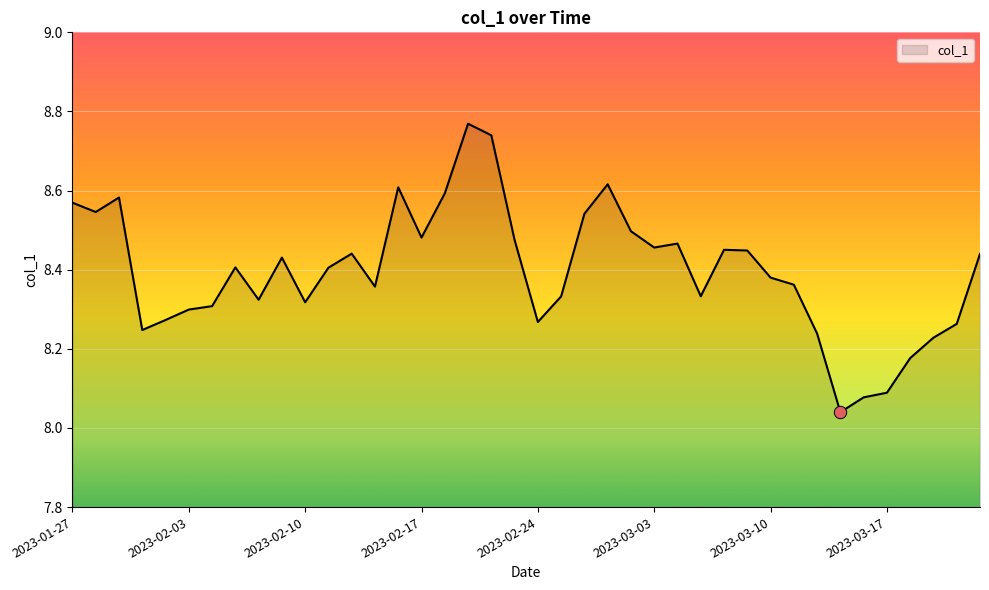

What is the difference between the maximum and minimum values?

0.7